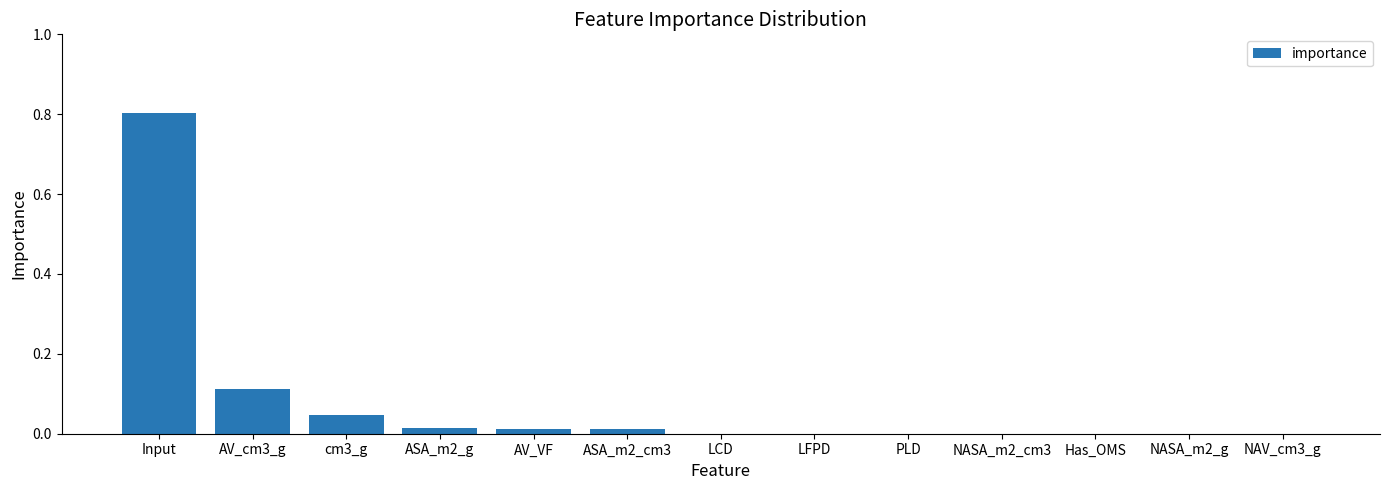

What is the maximum value shown in the chart?

0.8